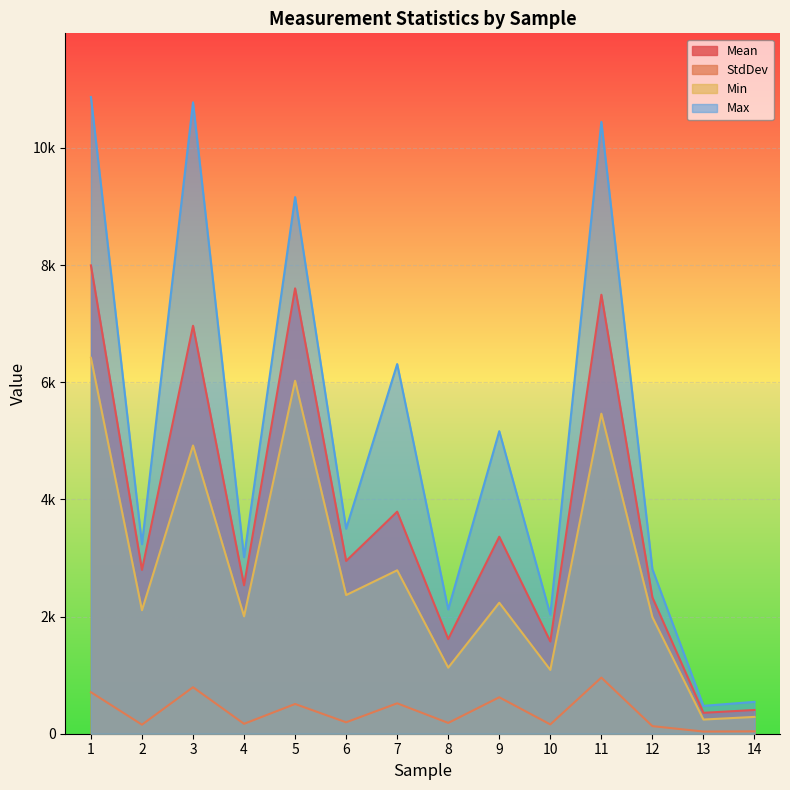

Which label corresponds to the smallest value in the chart?

13